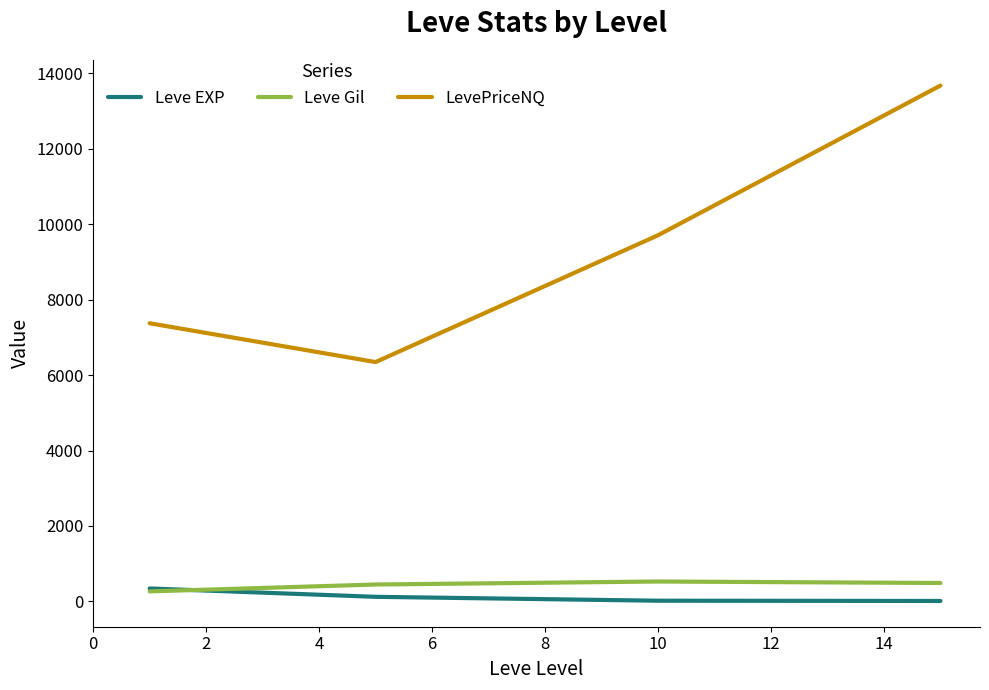

True or false: Leve EXP and LevePriceNQ intersect in this chart.

False